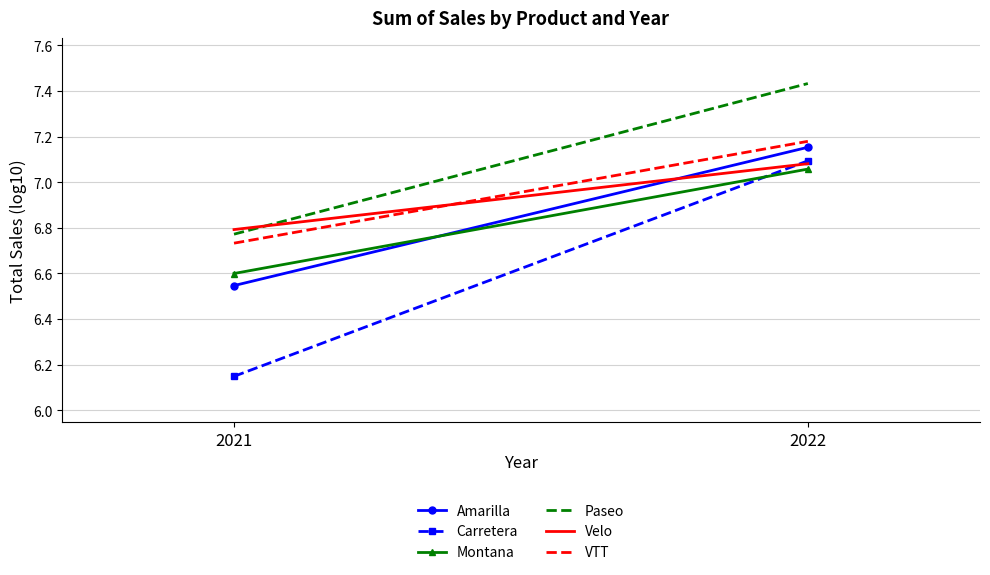

How many data points does each series have?

2